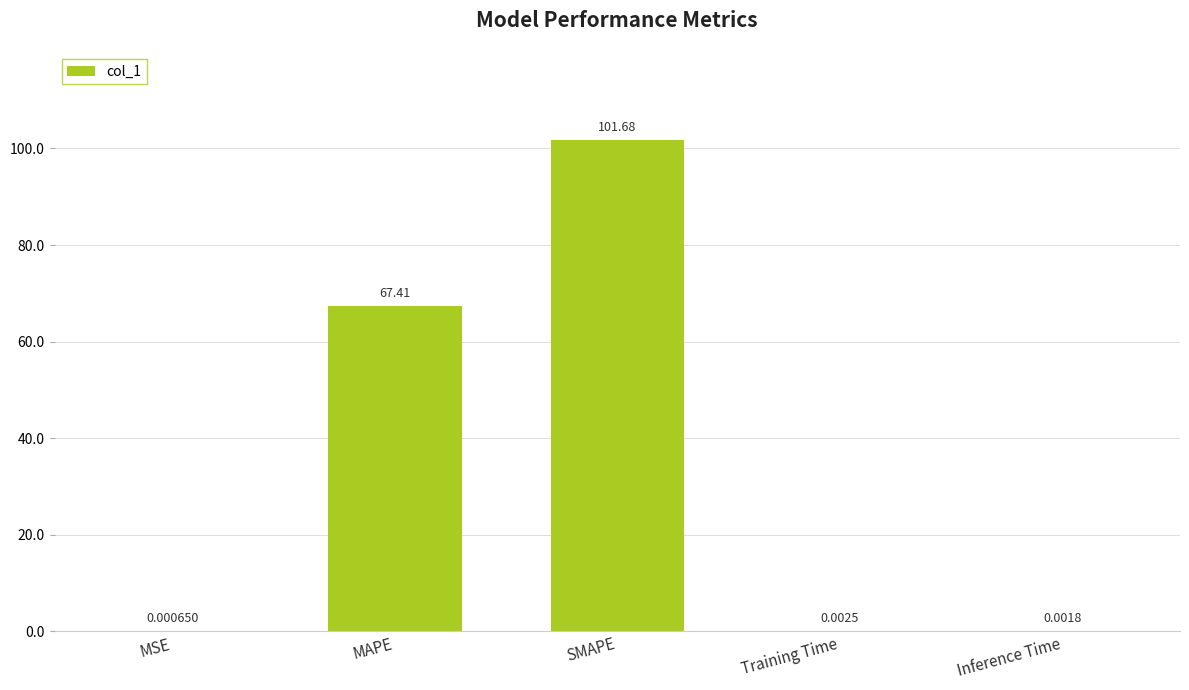

Which category has the highest value across all series?

SMAPE